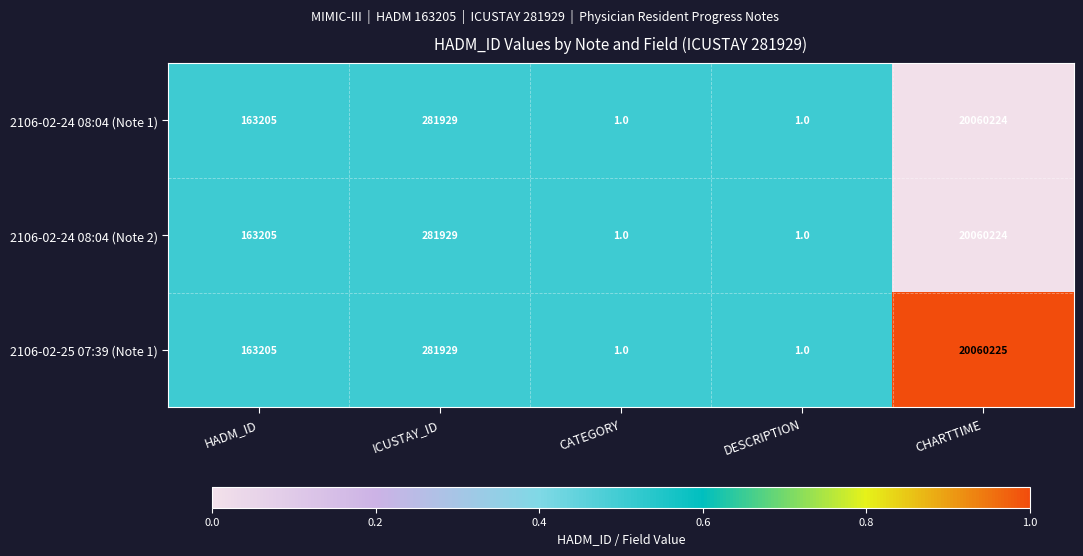

Is it true that 2106-02-24 08:04 (Note 1) equals 281929 at ICUSTAY_ID?

True